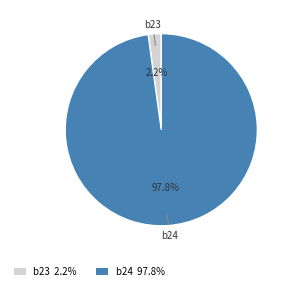

Which category has the smallest portion of the pie?

b23